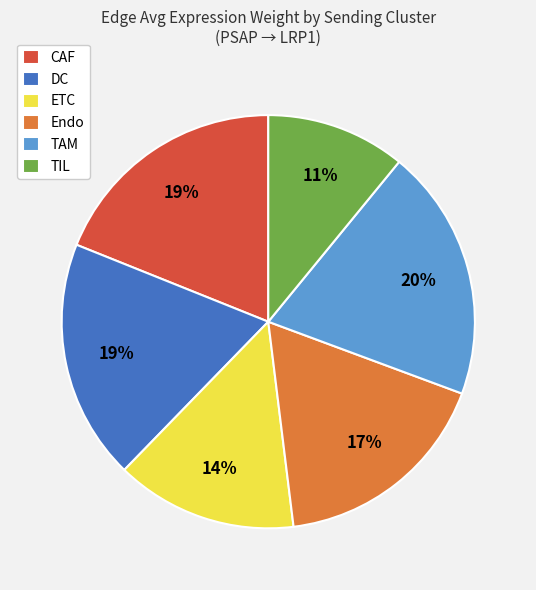

Is it true that ETC is 14% of the pie?

True